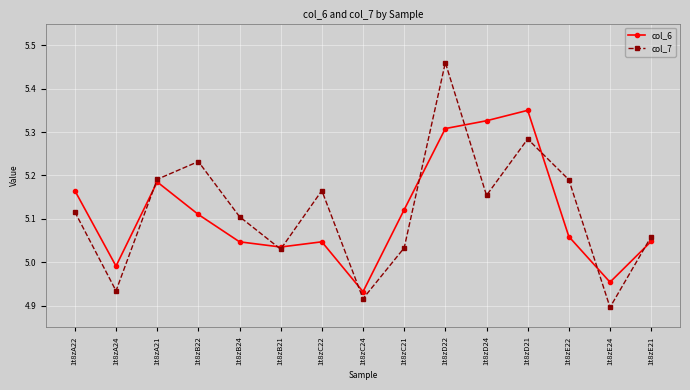

What are all the series names shown in the legend?

col_6, col_7